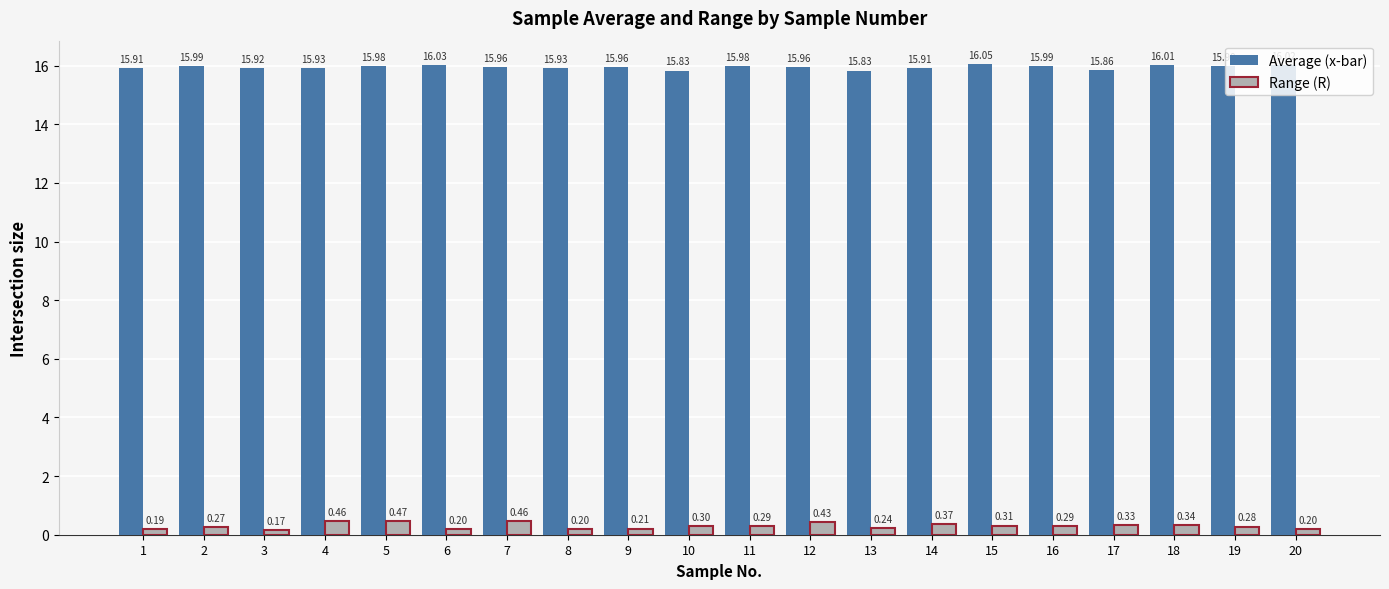

At which label does Range (R) reach its peak?

5